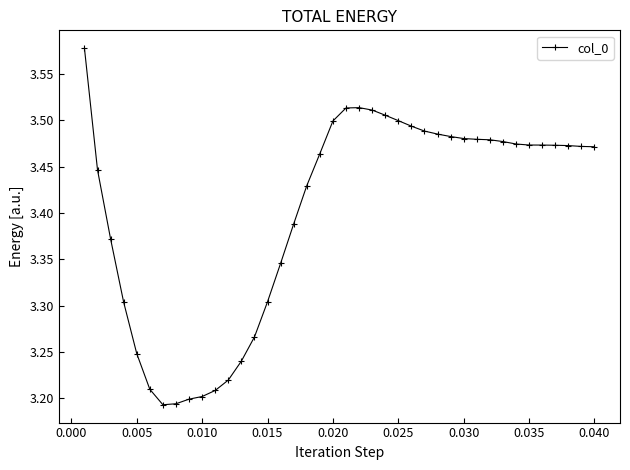

Count the values in the range 3 to 4.

40